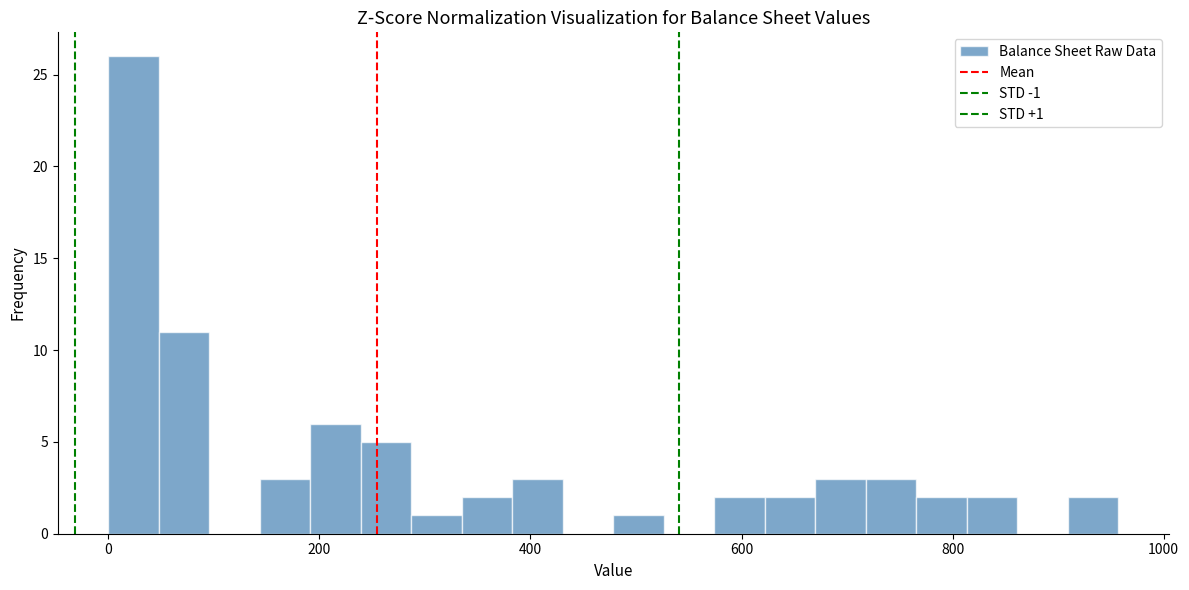

Around what value on the x-axis is the tallest bar? Give the approximate position of its centre, as read against the axis.

20